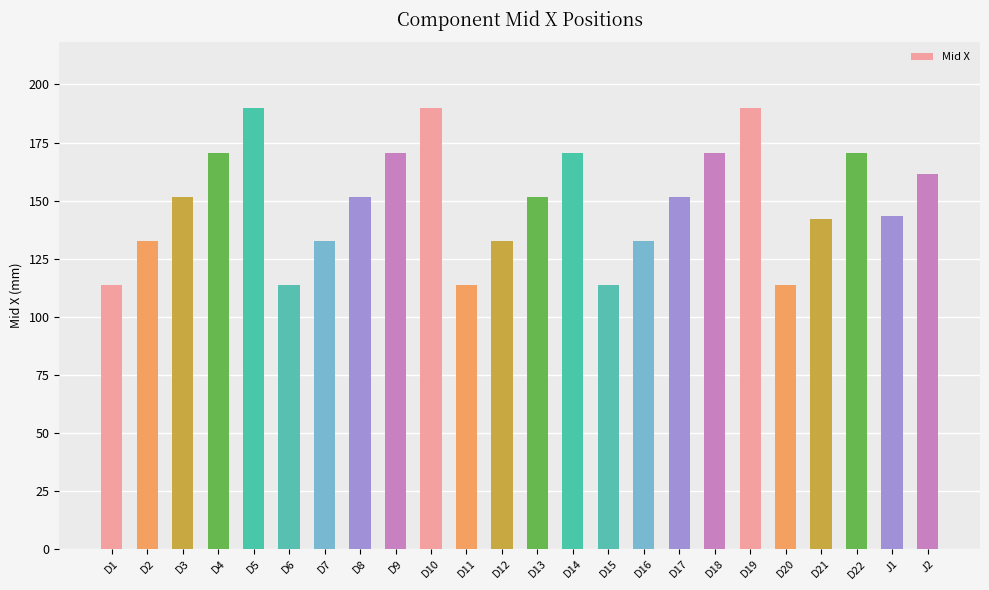

What is the change in value from D17 to J1?

-8.1